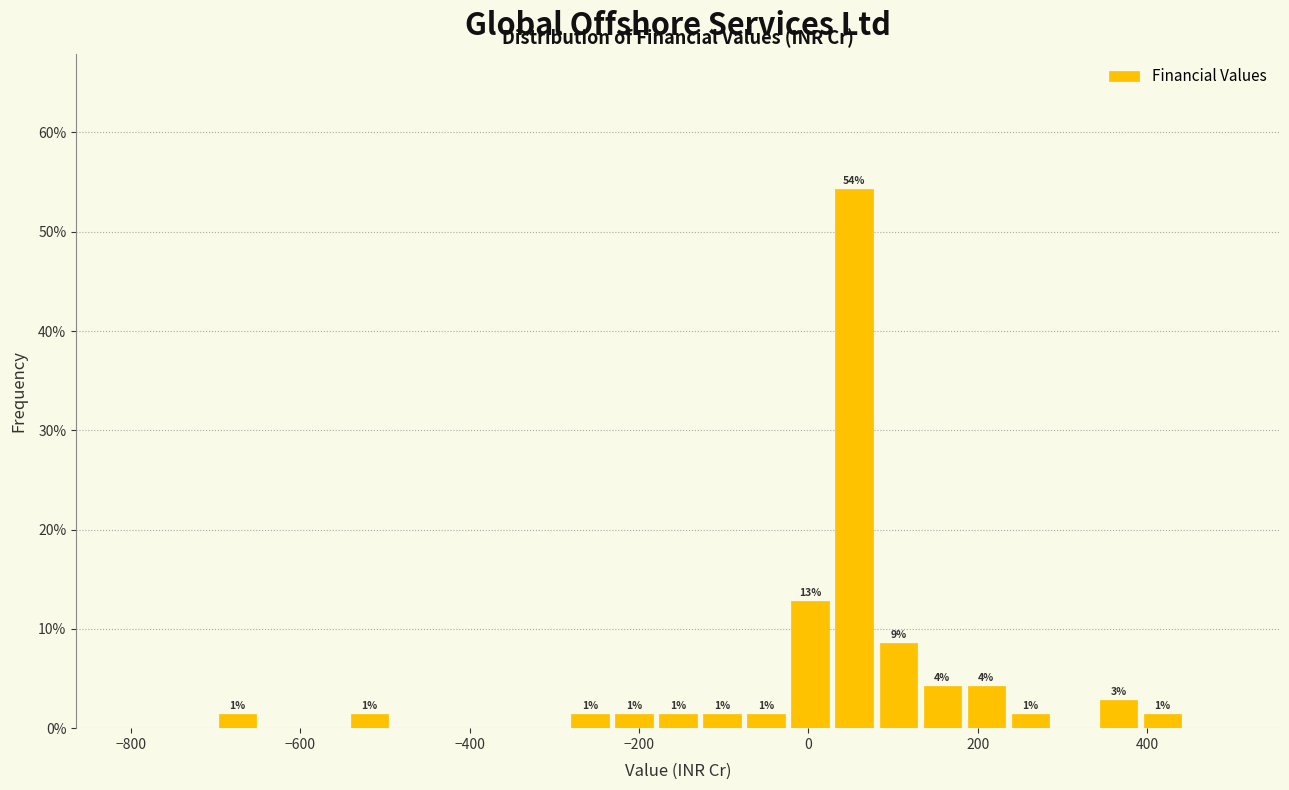

Read against the x-axis, roughly where is the centre of the tallest bar?

60